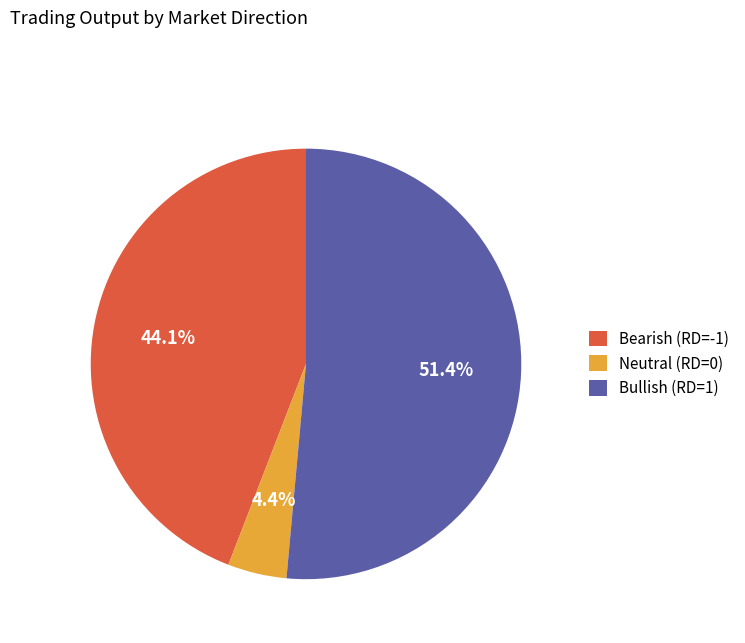

Does any single category account for the majority?

Yes